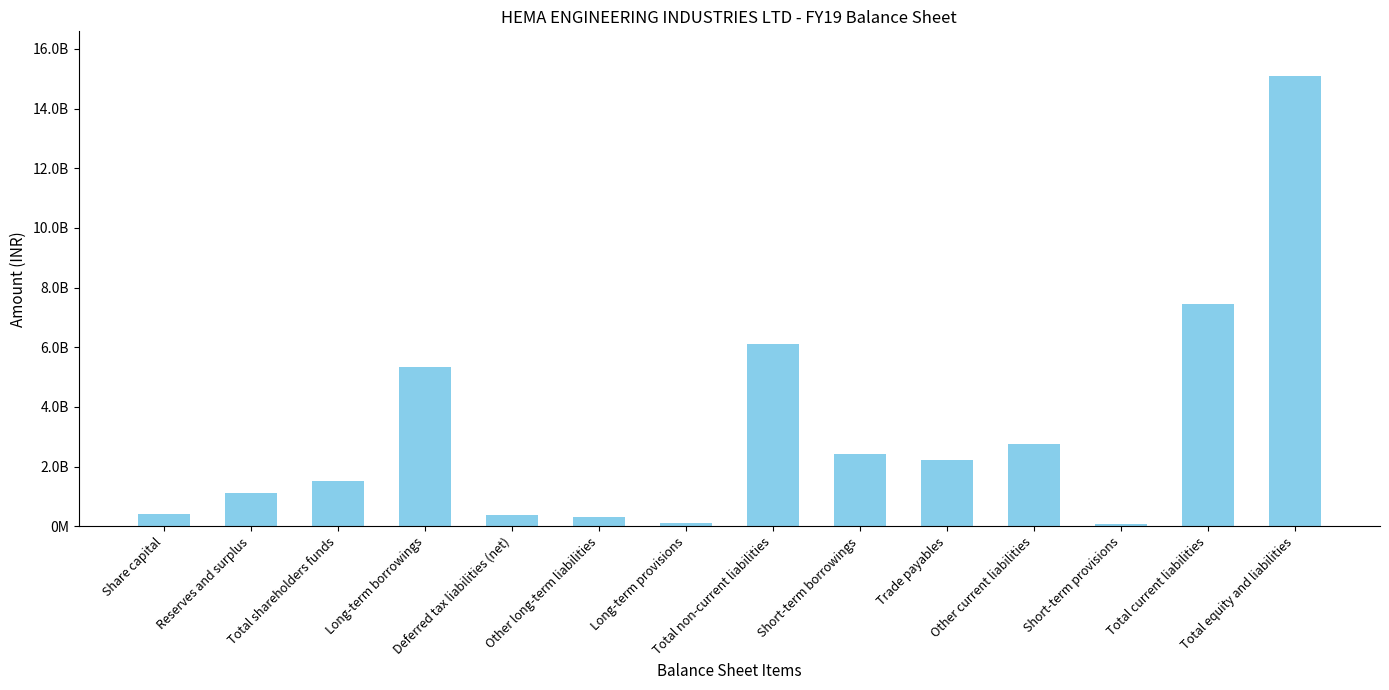

What is the average value?

3231256771